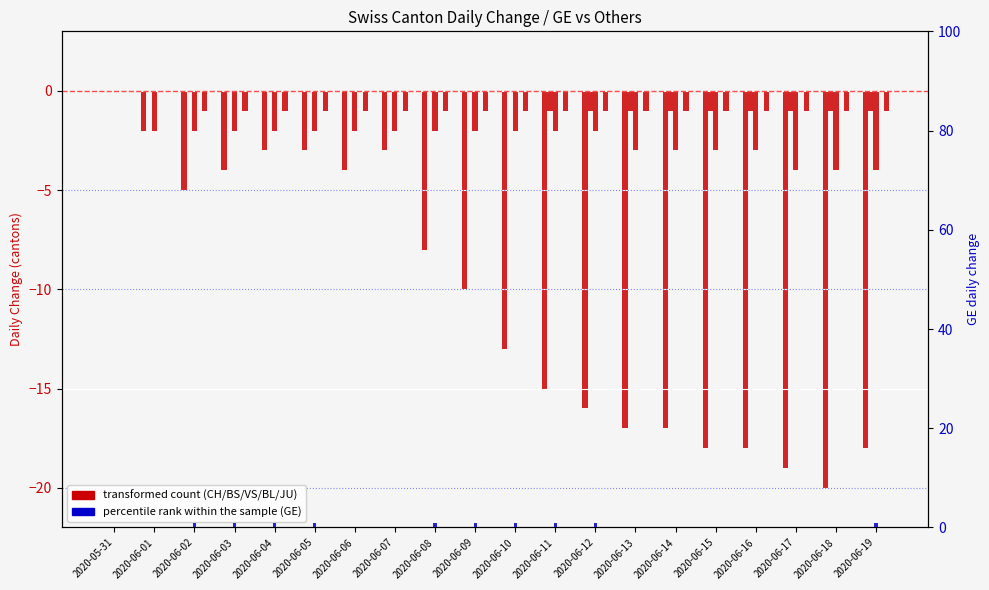

Which series has the widest spread of values?

CH